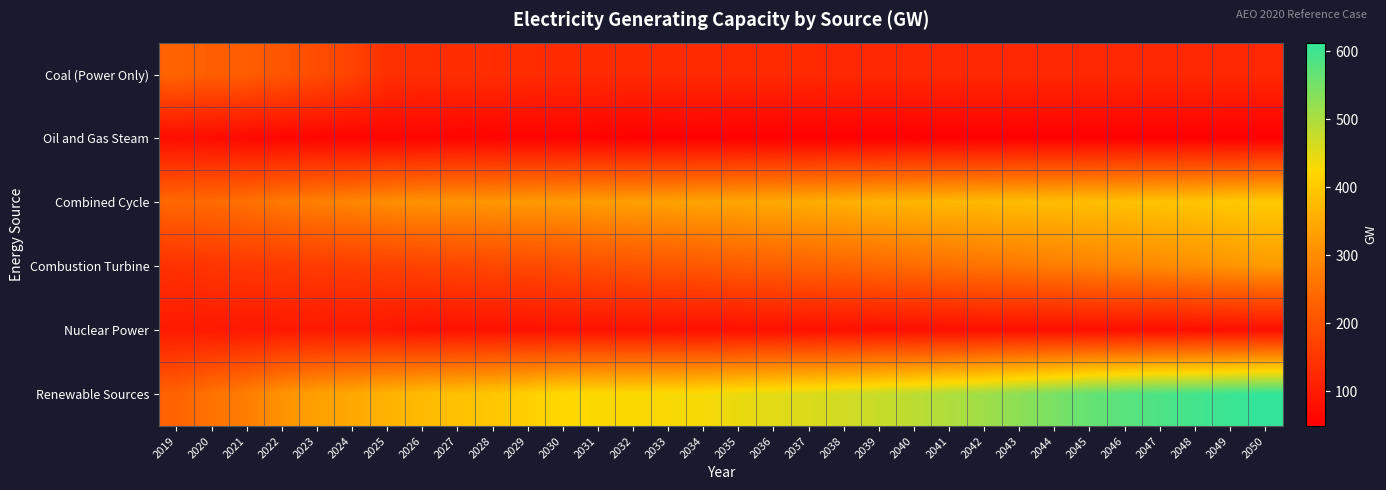

What is the difference between the highest and lowest values at 2038?

416.8